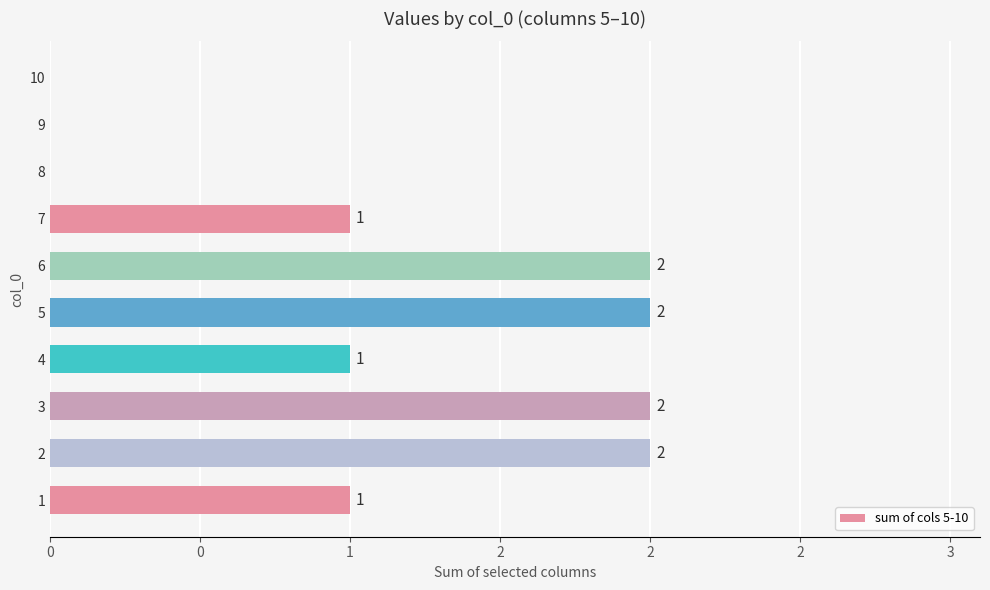

The value at 2 is 2. True or false?

True